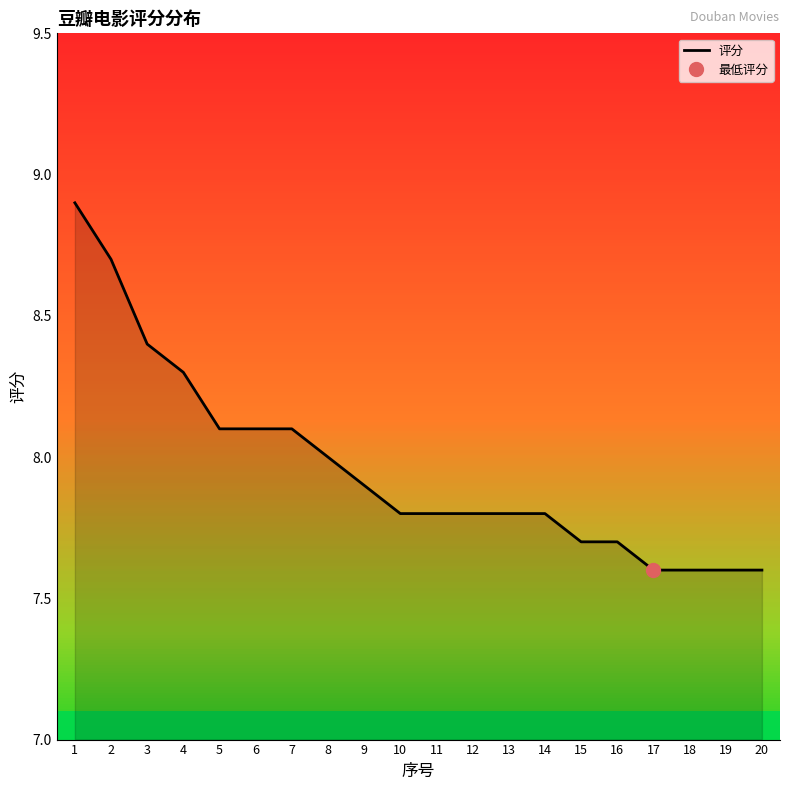

List the labels in order of value, smallest first.

17, 18, 19, 20, 15, 16, 10, 11, 12, 13, 14, 9, 8, 5, 6, 7, 4, 3, 2, 1